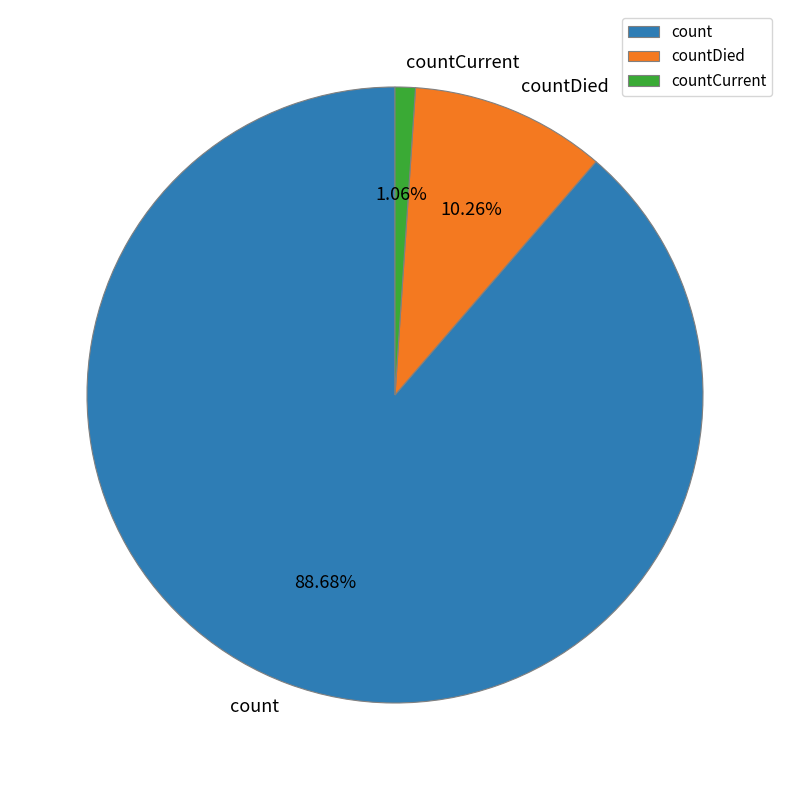

What percentage do countCurrent and count together represent?

89.7%